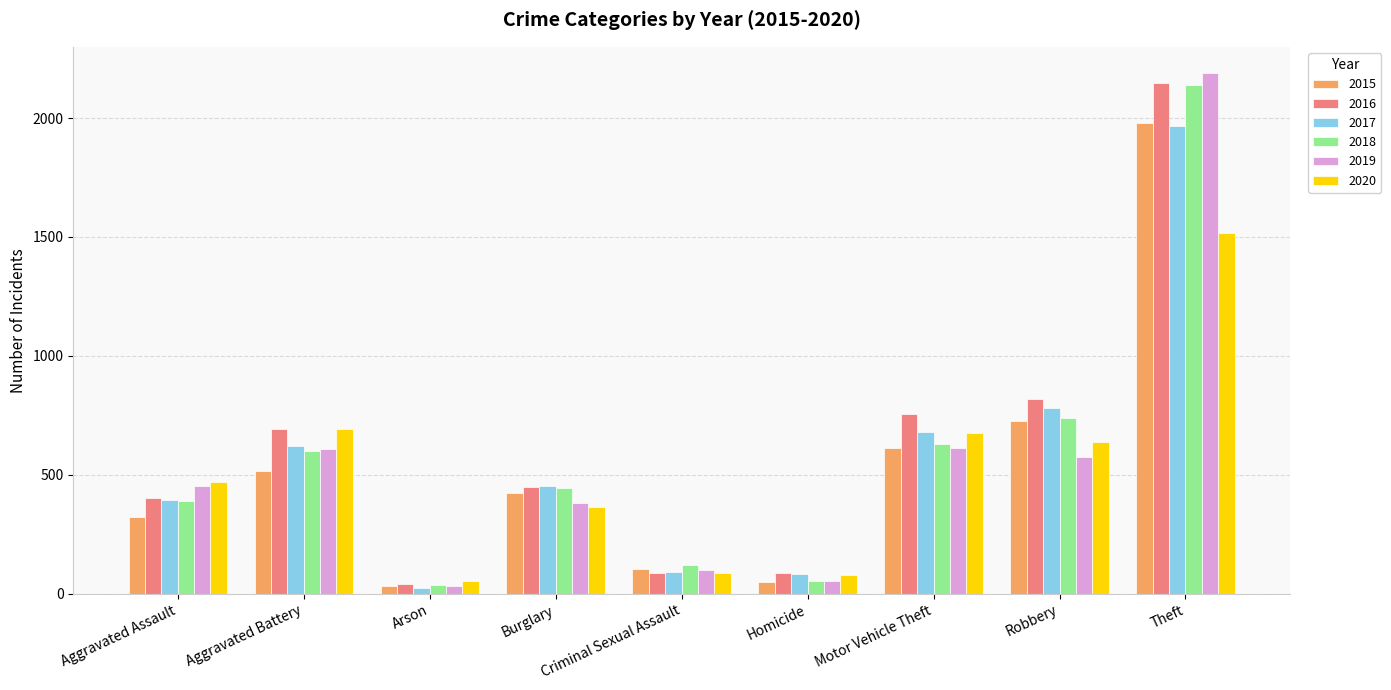

What is the average value of the 2016 series?

609